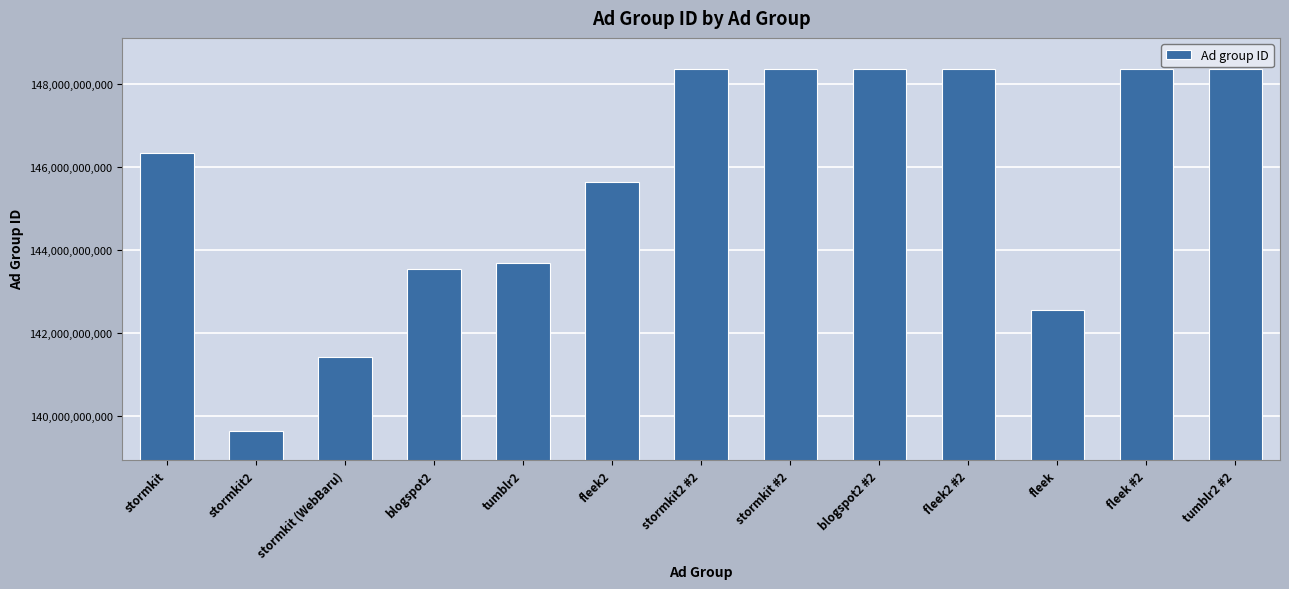

Which has a higher value, stormkit or blogspot2?

stormkit